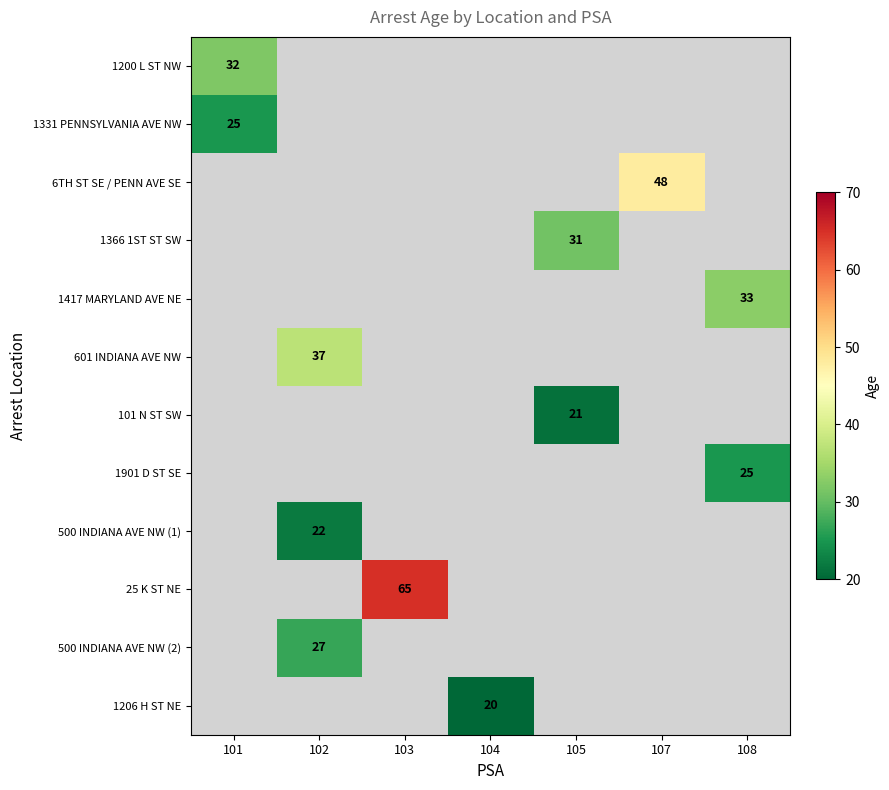

The 1417 MARYLAND AVE NE series shows 33 at 108. True or false?

True